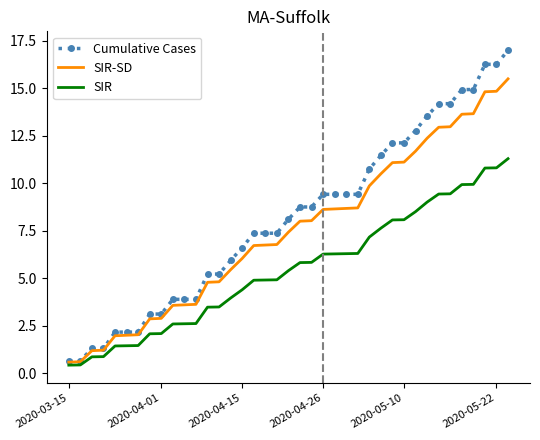

Rank the series by their average value, from lowest to highest.

SIR, SIR-SD, Cumulative Cases